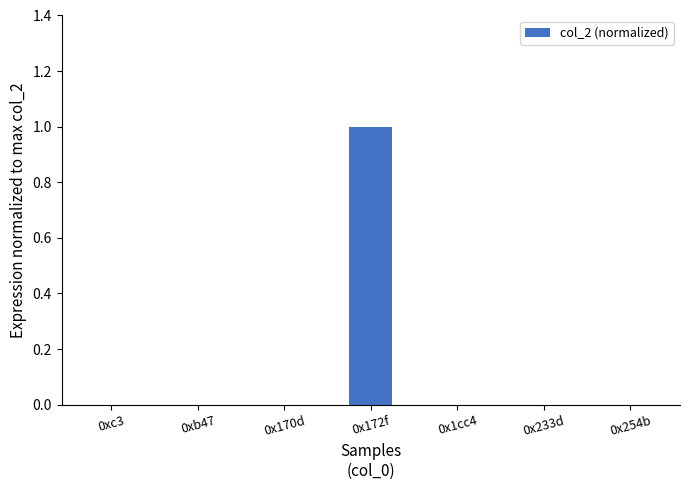

How many categories are shown in the chart?

7